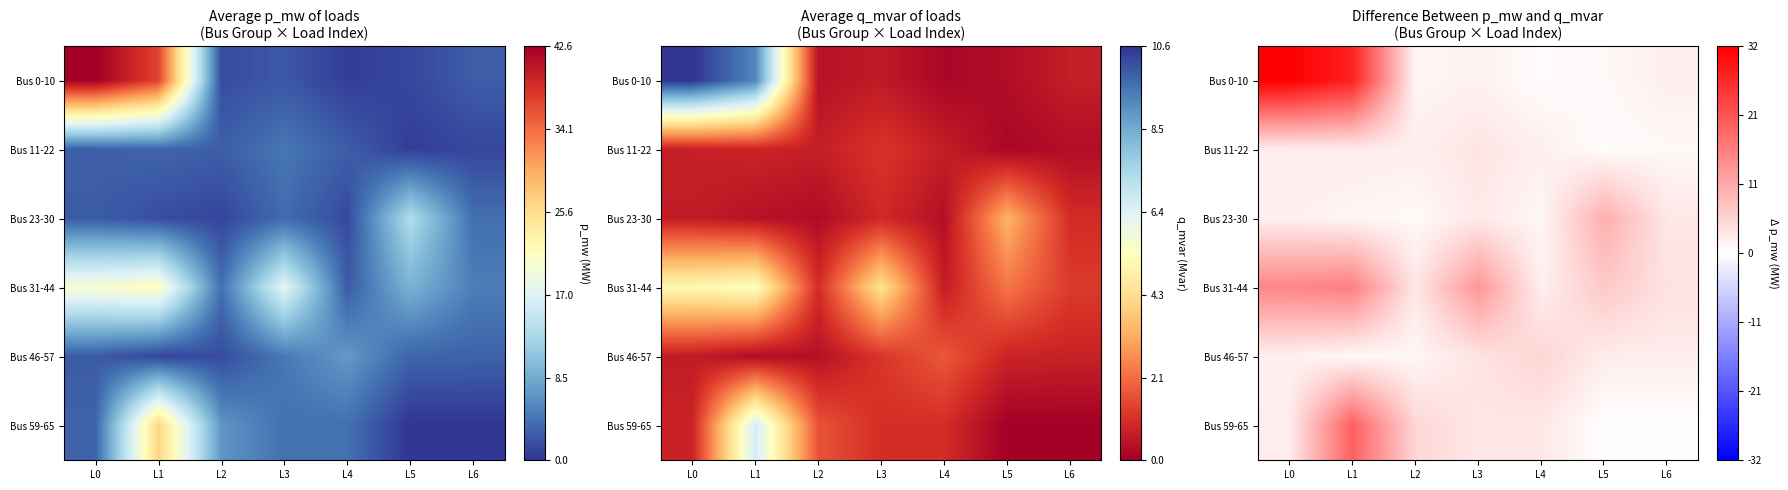

At how many categories does at least one series exceed 0?

7